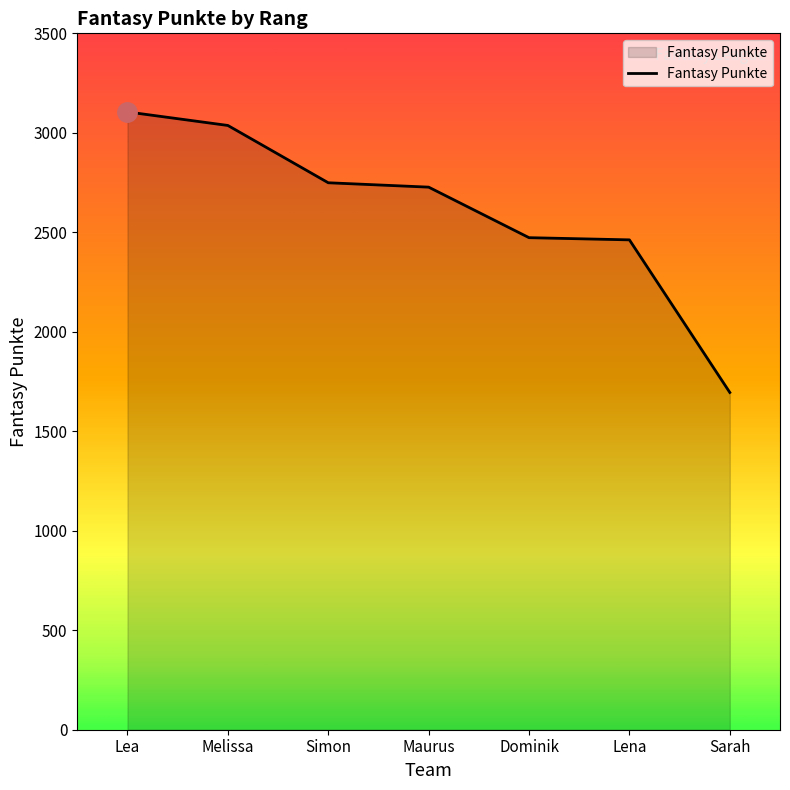

What is the minimum value shown in the chart?

1695